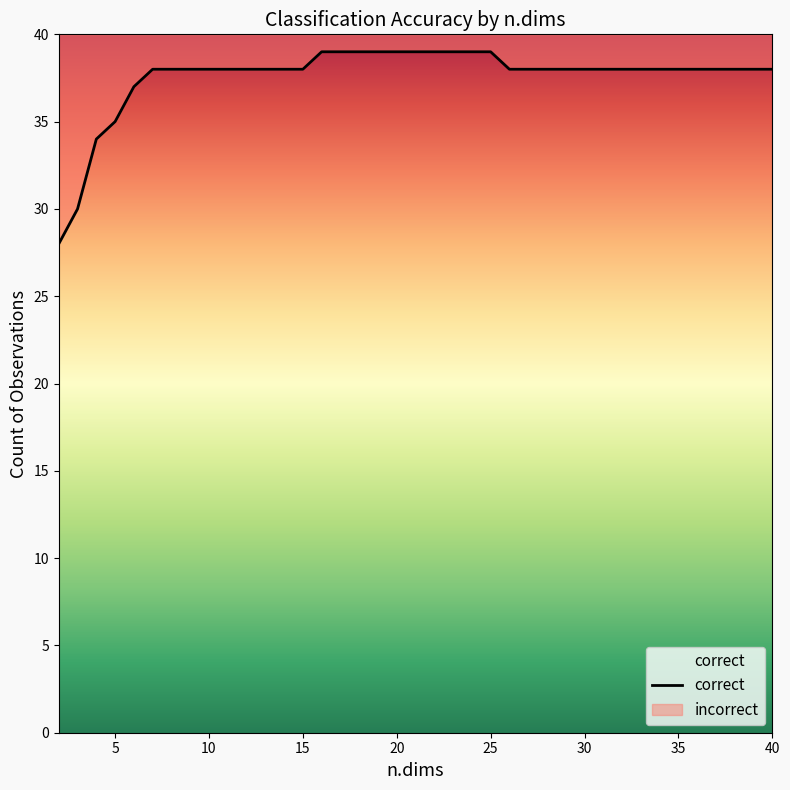

True or false: correct and incorrect cross at least once.

False